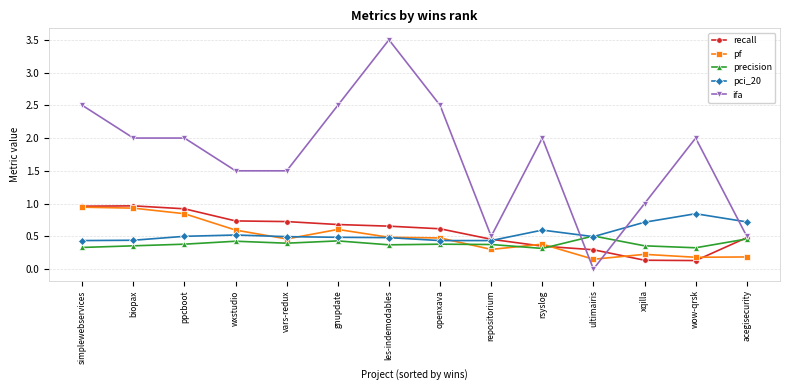

How many lines are shown in the chart?

5